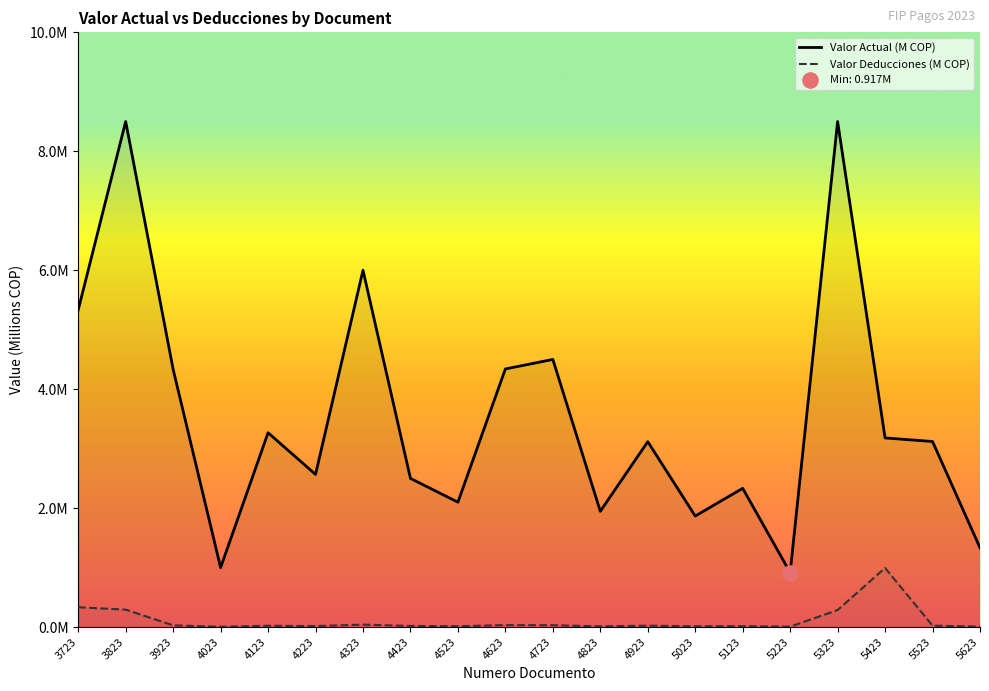

Which series has the largest total across all categories?

Valor Actual (M COP)